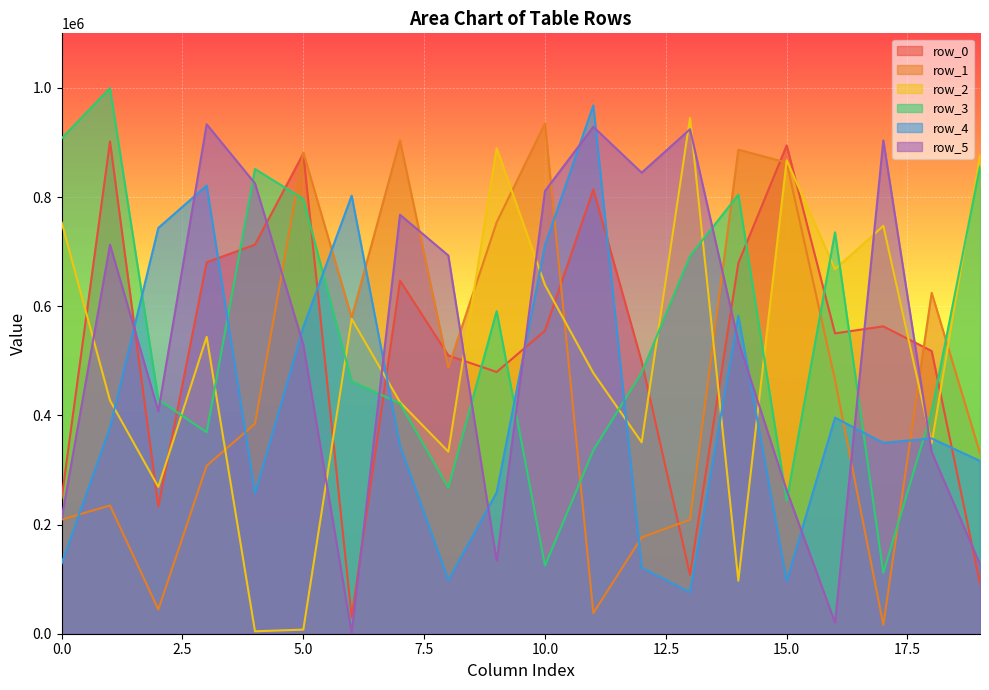

Reading right to left, transcribe all the data shown in this chart.

row_0: 91956	517903	563180	550301	894724	678992	107768	498537	813956	555155	479509	509786	647024	30101	879752	712863	680568	233125	901902	248433
row_1: 330723	624708	16165	464933	863247	886932	208798	176611	37830	935120	753850	487356	903980	579167	881810	384728	307732	44329	234980	209158
row_2: 877241	348739	747247	667798	867514	97137	945100	350724	477755	638872	889622	333478	424324	576818	7516	4433	543885	268965	427408	753511
row_3: 855815	406939	111635	735439	243532	804508	691958	478577	336239	124731	591021	267670	421817	462353	796481	851481	369109	429142	999836	907525
row_4: 316571	357843	349701	395839	96444	582504	75902	121192	967982	712028	258852	98108	344248	802589	561900	256710	821087	743439	378018	128826
row_5: 127383	332849	903805	20509	262682	535650	924302	844702	928754	811229	133389	692973	767630	1616	529661	825046	933403	407699	712827	210974